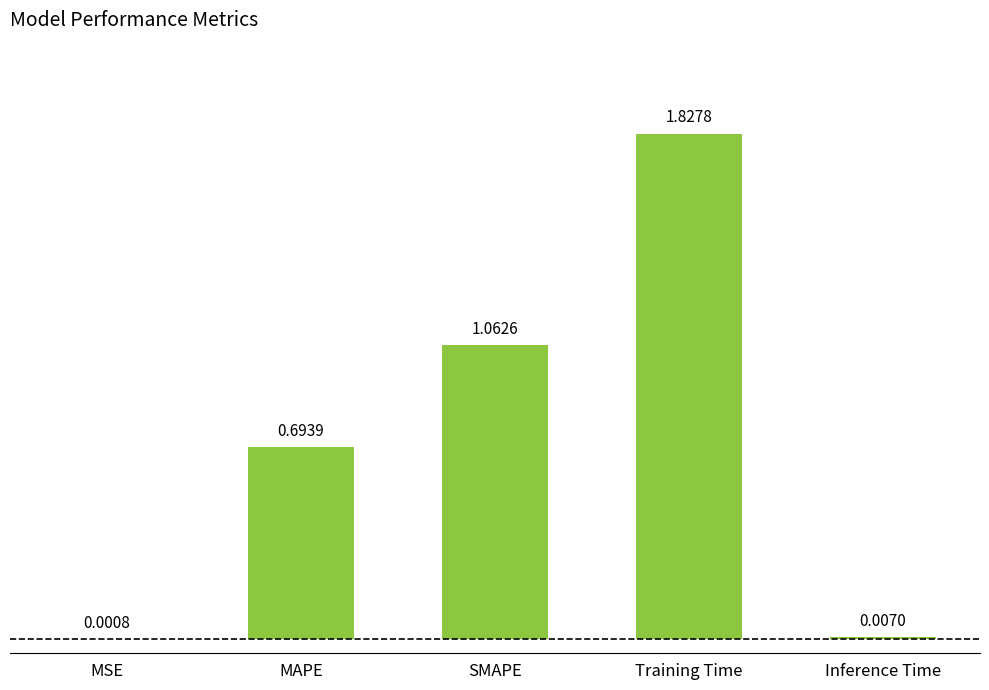

At which label is the value closest to 0?

MSE